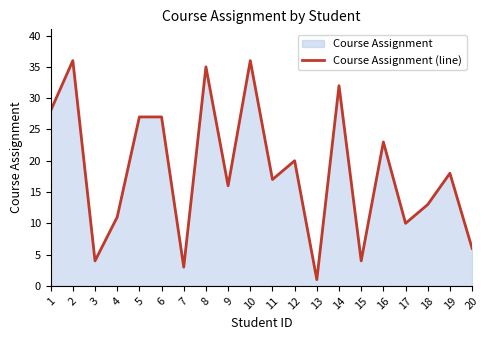

Rank the categories by value from lowest to highest.

13, 7, 3, 15, 20, 17, 4, 18, 9, 11, 19, 12, 16, 5, 6, 1, 14, 8, 2, 10